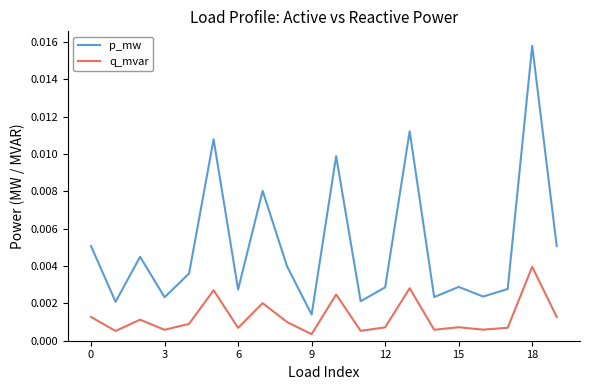

Rank the series by their average value, from highest to lowest.

p_mw, q_mvar